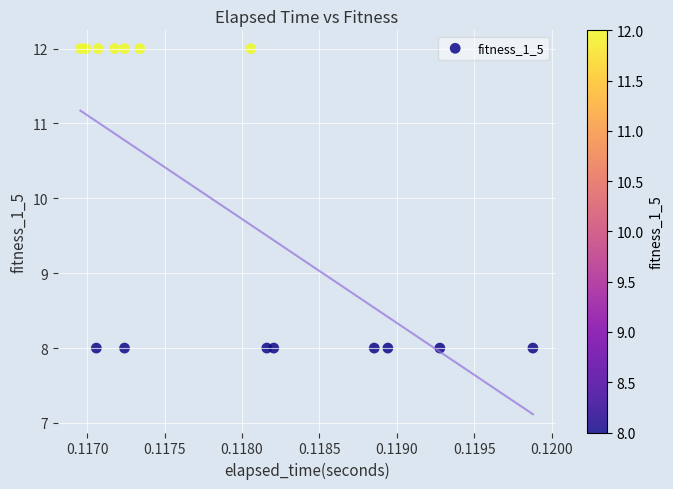

What is the range of Y values (max minus min)?

4